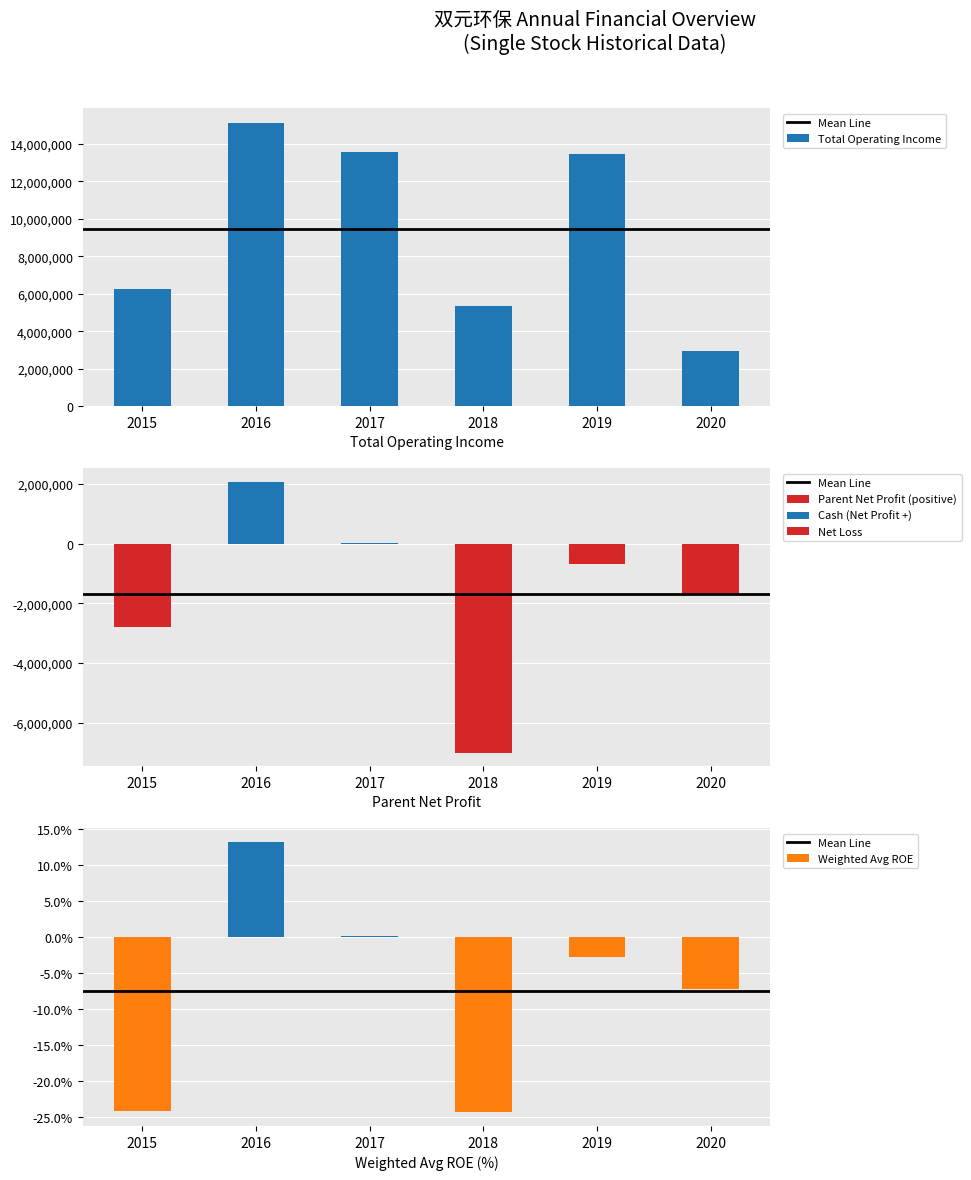

Reading left to right, list all the values displayed in this chart.

TOTAL_OPERATE_INCOME: 2015=6238630.2	2016=15124115.3	2017=13560054.0	2018=5334430.7	2019=13469198.3	2020=2968027.7
PARENT_NETPROFIT: 2015=-2780717.1	2016=2077243.8	2017=27952.1	2018=-6997255.7	2019=-667978.8	2020=-1695871.4
WEIGHTAVG_ROE: 2015=-24.2	2016=13.3	2017=0.1	2018=-24.4	2019=-2.7	2020=-7.2